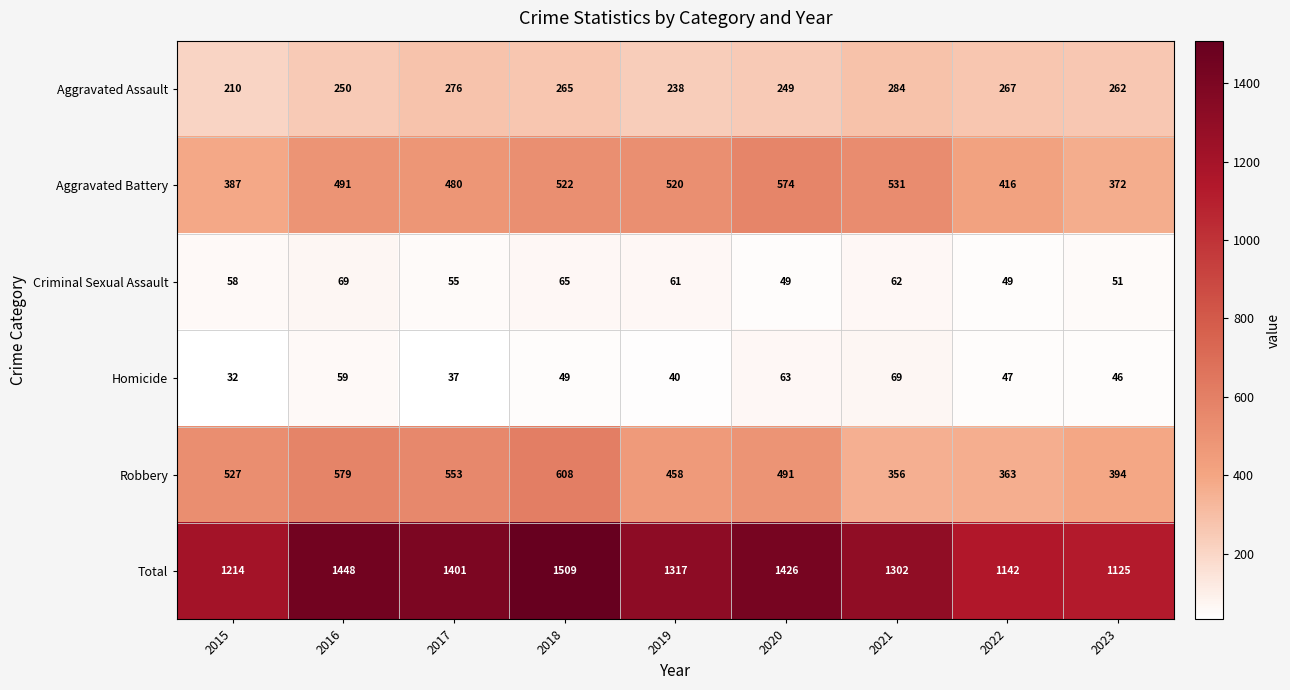

Is it true that Robbery equals 356 at 2021?

True